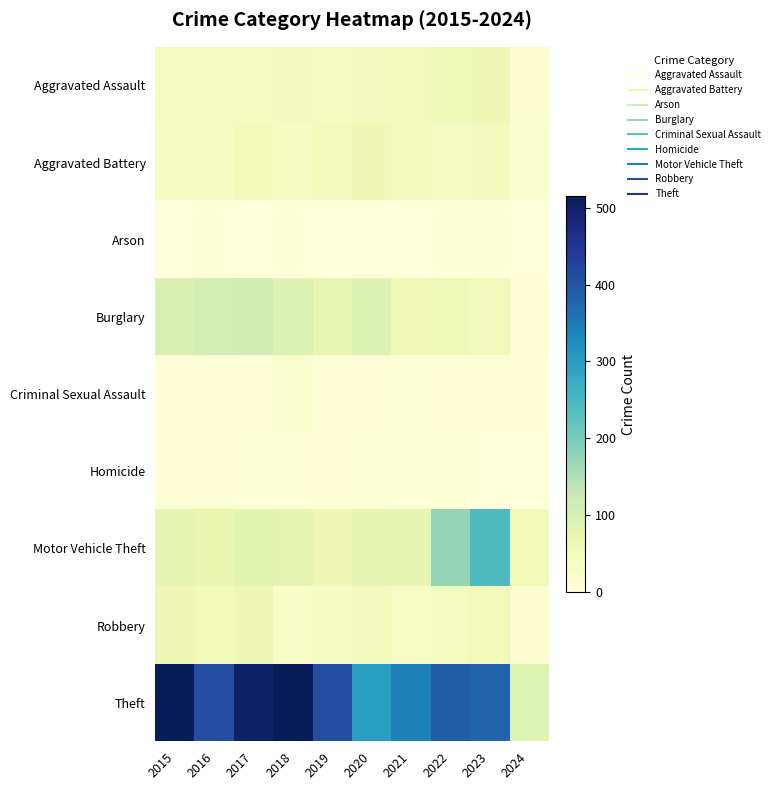

At which category is the sum across all series the highest?

2017